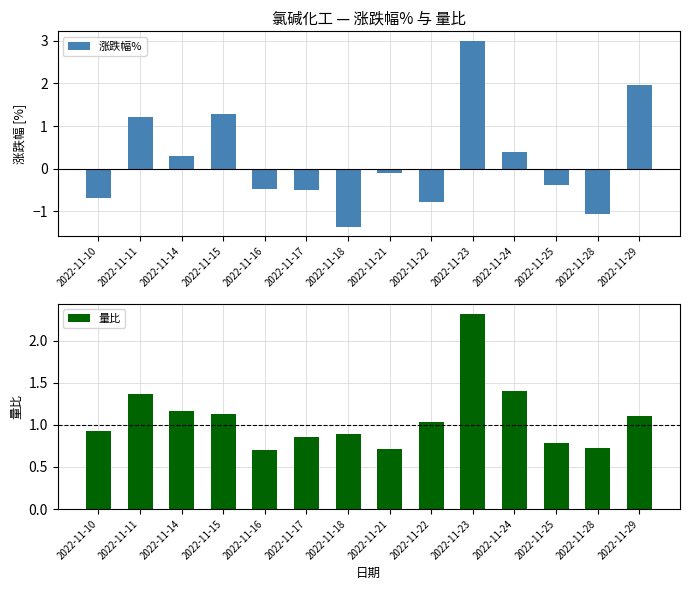

Rank the series at 2022-11-10 from lowest to highest value.

涨跌幅%, 量比